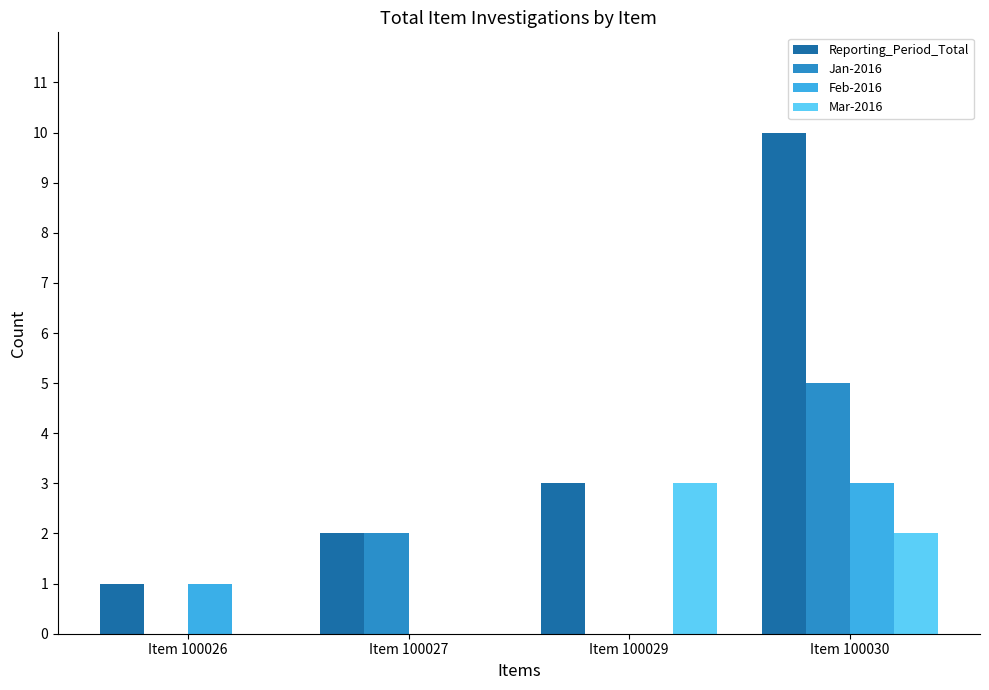

Count the number of data series in this chart.

4